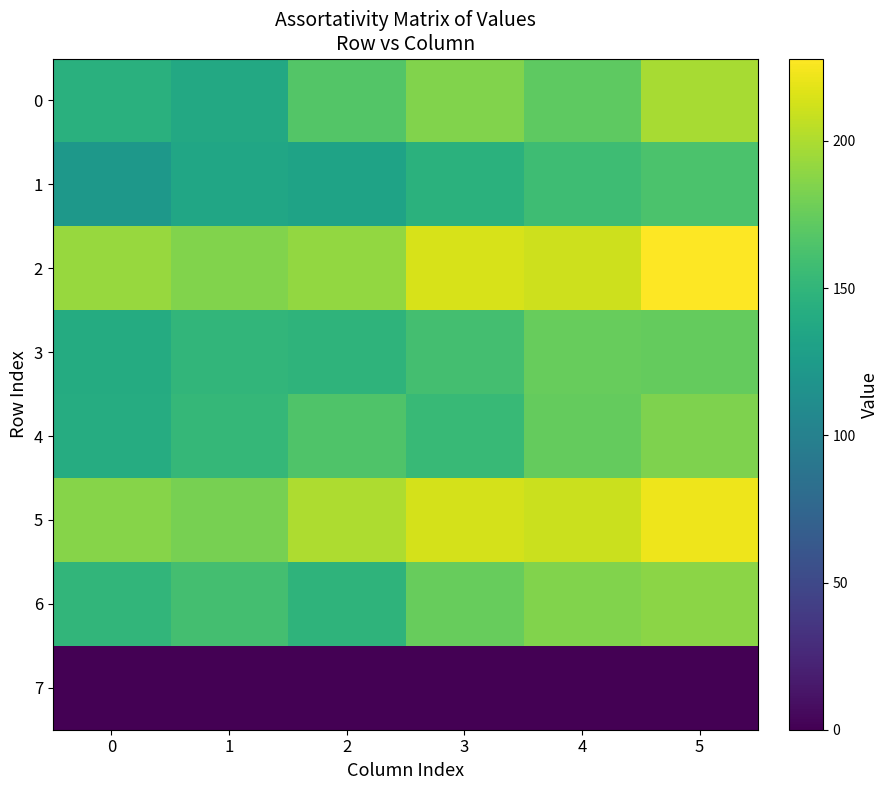

What is the maximum value shown in the chart?

228